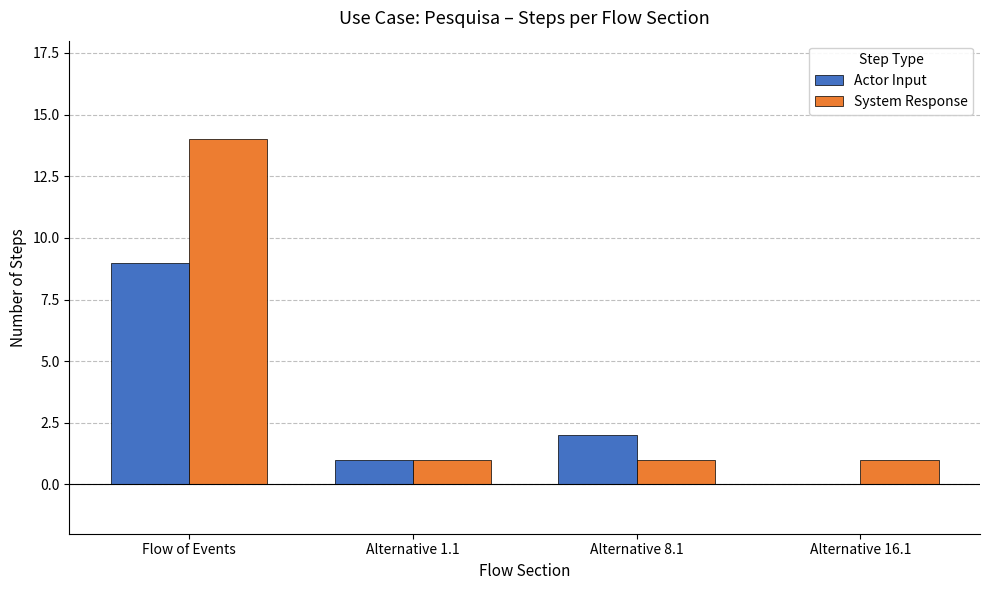

The value of Actor Input at Alternative 16.1 is 0. True or false?

True